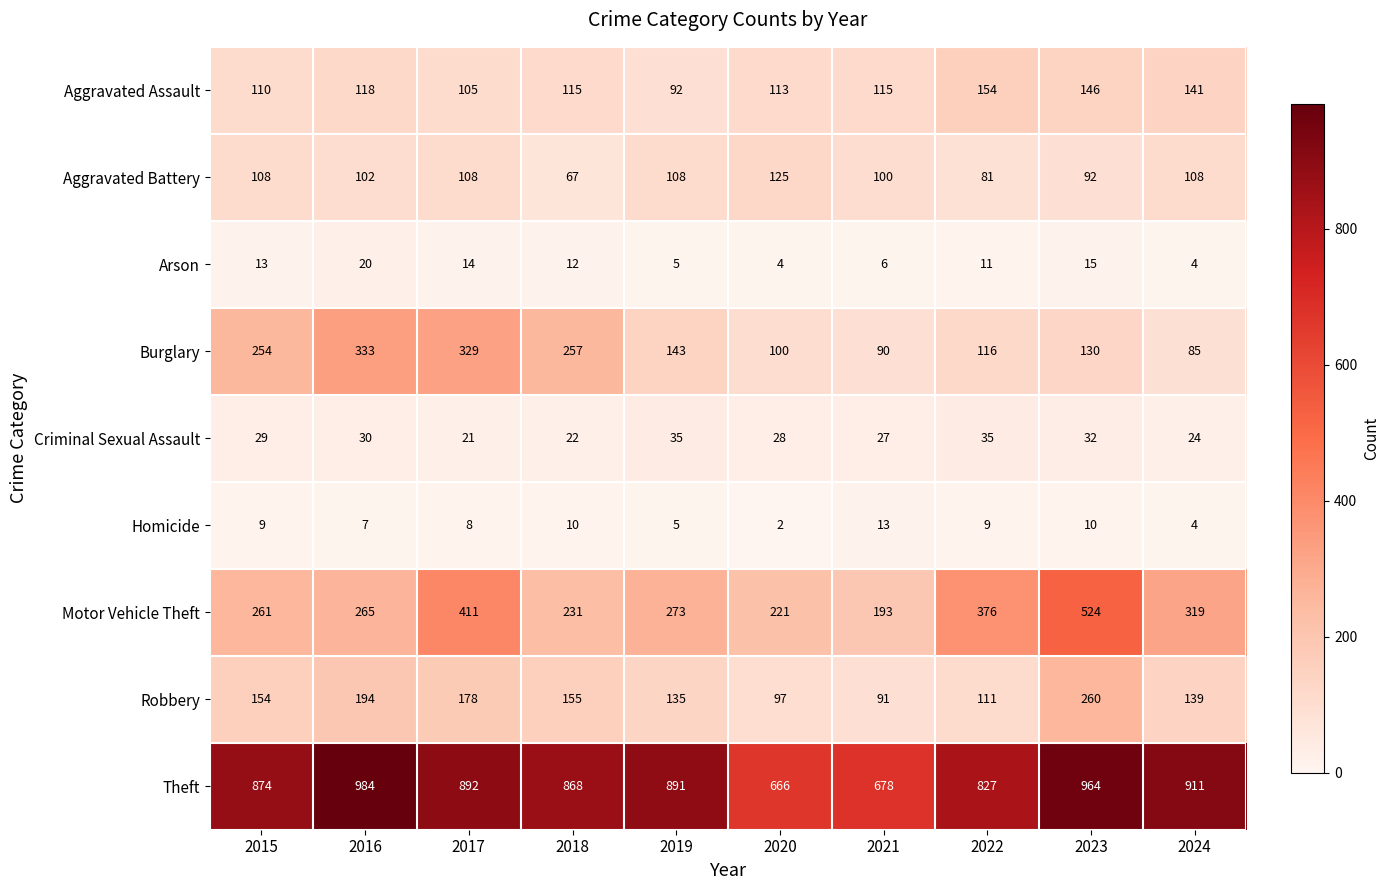

Which category has the highest value in the Homicide series?

2021